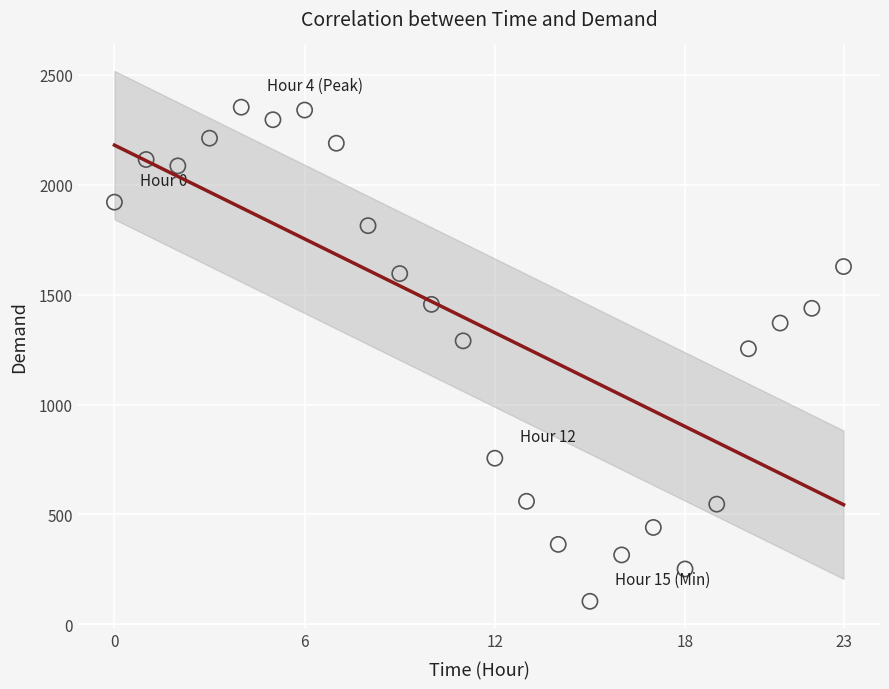

What is the range of Y values (max minus min)?

2248